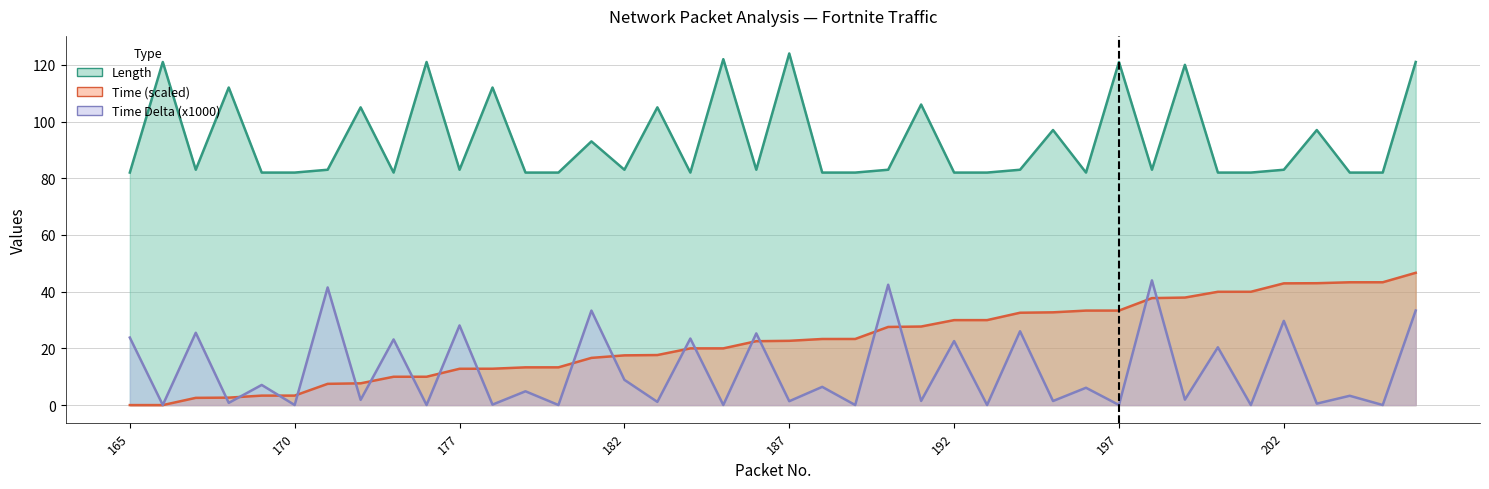

Reading right to left, transcribe all the data shown in this chart.

Length: 206=121.0	205=82.0	204=82.0	203=97.0	202=83.0	201=82.0	200=82.0	199=120.0	198=83.0	197=121.0	196=82.0	195=97.0	194=83.0	193=82.0	192=82.0	191=106.0	190=83.0	189=82.0	188=82.0	187=124.0	186=83.0	185=122.0	184=82.0	183=105.0	182=83.0	181=93.0	180=82.0	179=82.0	178=112.0	177=83.0	176=121.0	175=82.0	174=105.0	173=83.0	170=82.0	169=82.0	168=112.0	167=83.0	166=121.0	165=82.0
Time: 206=46.7	205=43.3	204=43.3	203=43.0	202=42.9	201=40.0	200=40.0	199=37.9	198=37.7	197=33.3	196=33.3	195=32.7	194=32.6	193=30.0	192=30.0	191=27.7	190=27.6	189=23.3	188=23.3	187=22.7	186=22.5	185=20.0	184=20.0	183=17.7	182=17.5	181=16.6	180=13.3	179=13.3	178=12.8	177=12.8	176=10.0	175=10.0	174=7.7	173=7.5	170=3.3	169=3.3	168=2.6	167=2.6	166=0.0	165=0.0
Time Delta: 206=33.4	205=0.0	204=3.3	203=0.5	202=29.7	201=0.0	200=20.4	199=1.9	198=44.0	197=0.0	196=6.1	195=1.4	194=26.0	193=0.0	192=22.6	191=1.5	190=42.4	189=0.0	188=6.4	187=1.4	186=25.3	185=0.0	184=23.5	183=1.1	182=8.9	181=33.3	180=0.0	179=4.9	178=0.2	177=28.1	176=0.0	175=23.2	174=1.8	173=41.5	170=0.0	169=7.1	168=0.8	167=25.5	166=0.0	165=23.8